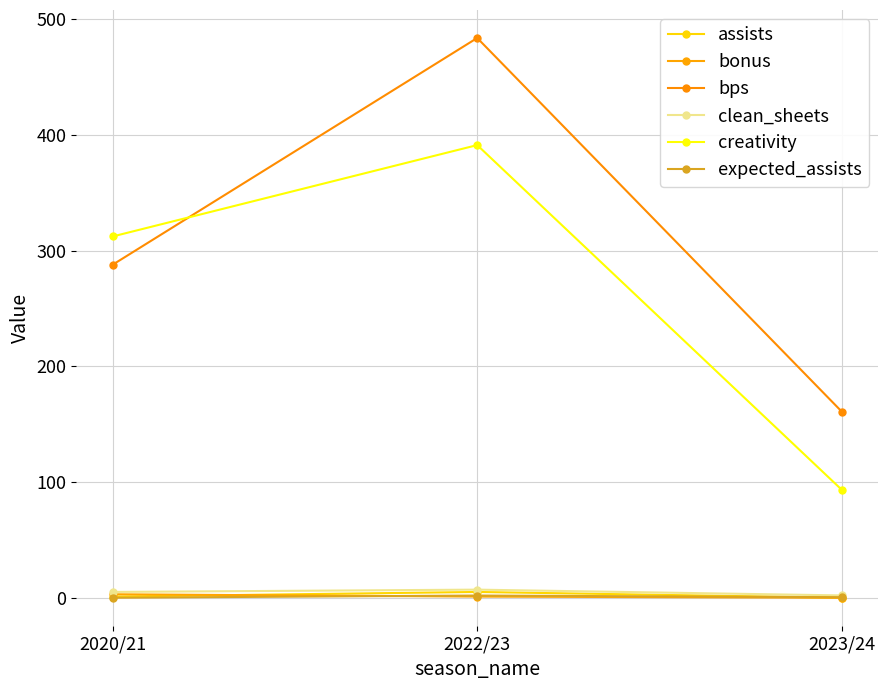

Reading left to right, transcribe all the data shown in this chart.

assists: 1.0	5.0	0.0
bonus: 3.0	1.0	0.0
bps: 288.0	484.0	161.0
clean_sheets: 5.0	7.0	2.0
creativity: 312.4	391.4	93.4
expected_assists: 0.0	1.9	0.5